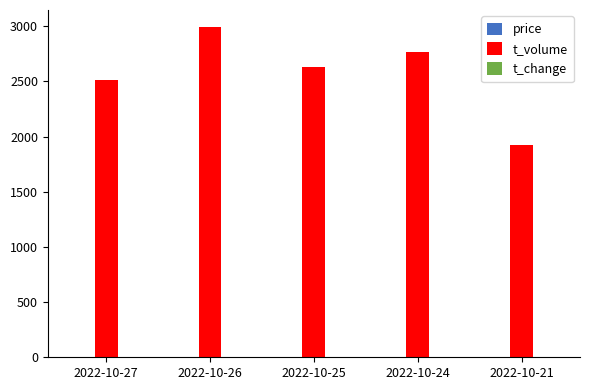

What is the maximum value shown in the chart?

2998.0